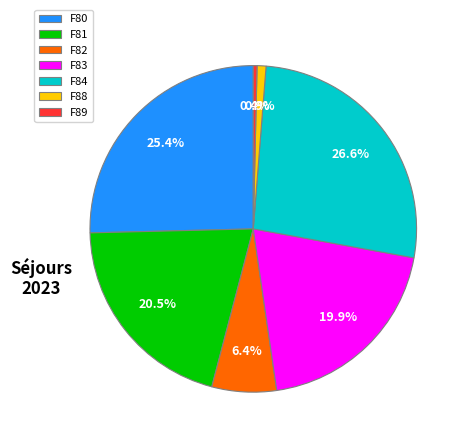

How much of the chart is everything except F83?

80.1%